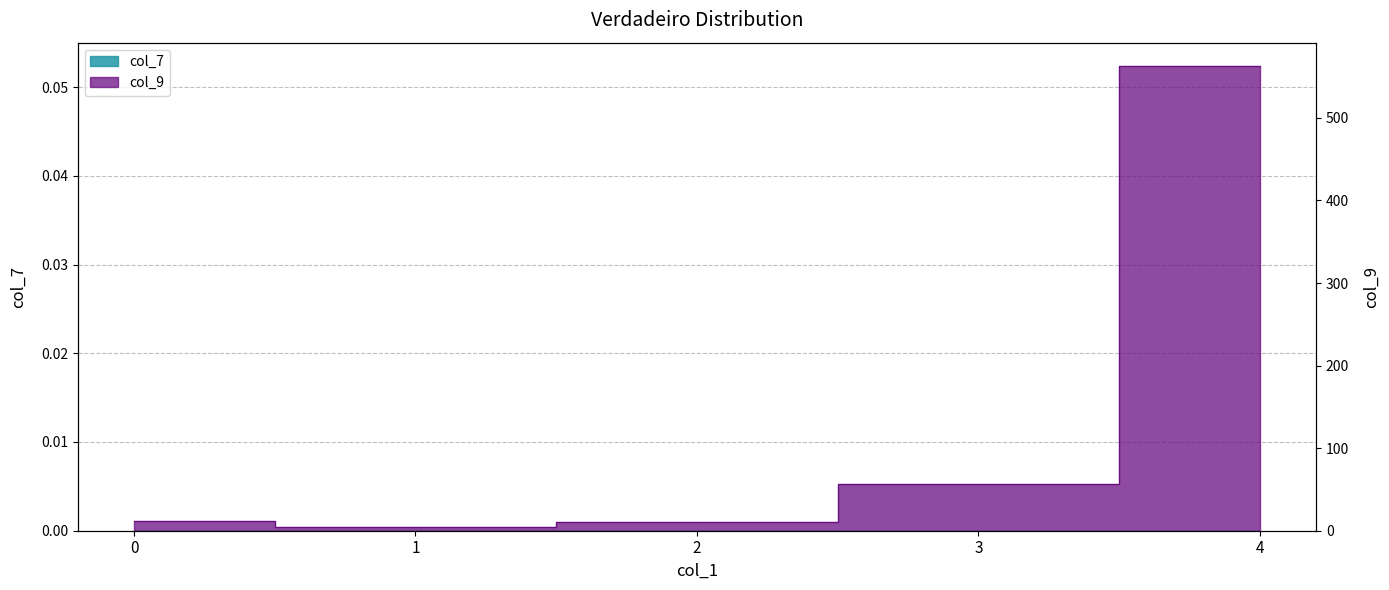

Count the number of categories in the chart.

5